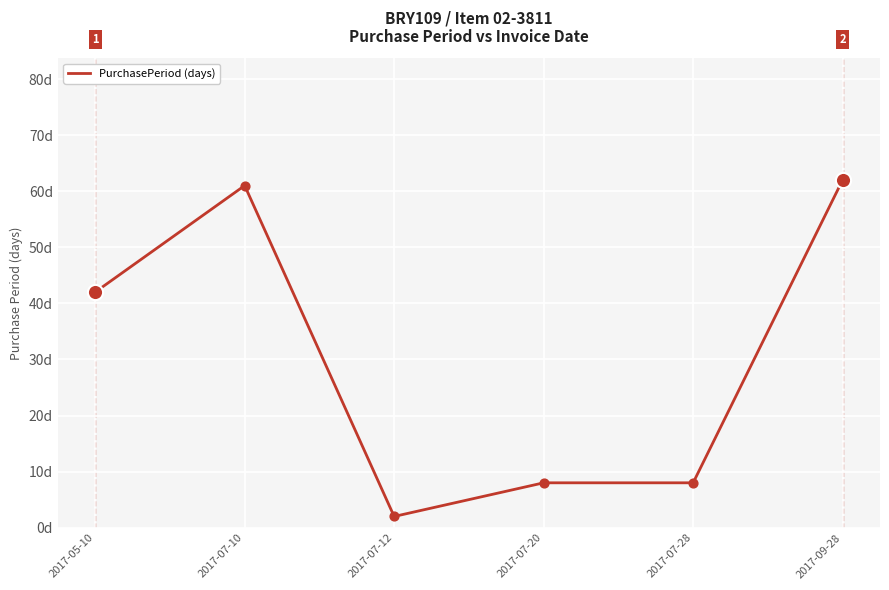

Which has a higher value, 2017-07-12 or 2017-07-28?

2017-07-28